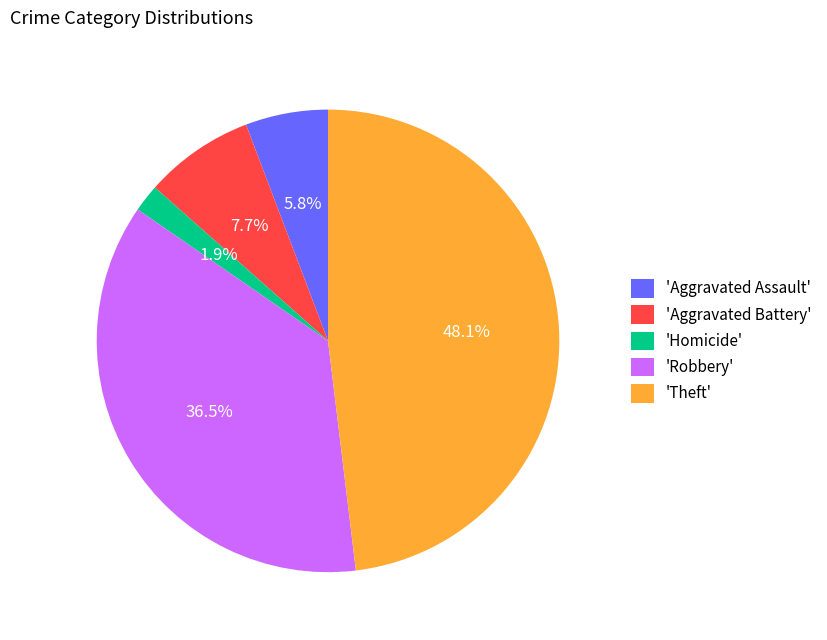

What is the total percentage of 'Aggravated Assault' and 'Aggravated Battery'?

13.5%